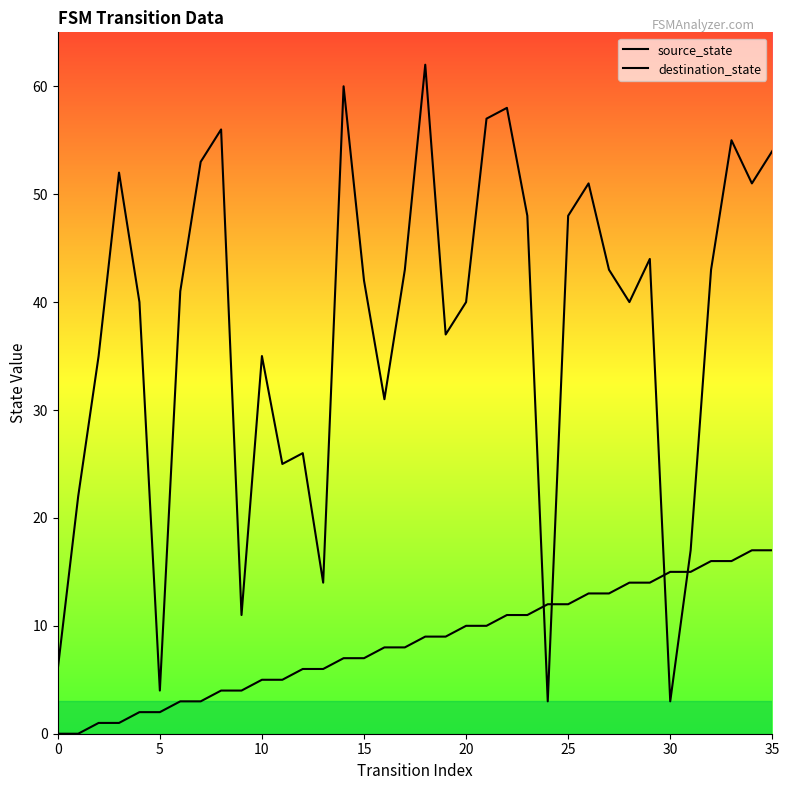

What is the maximum value shown in the chart?

62